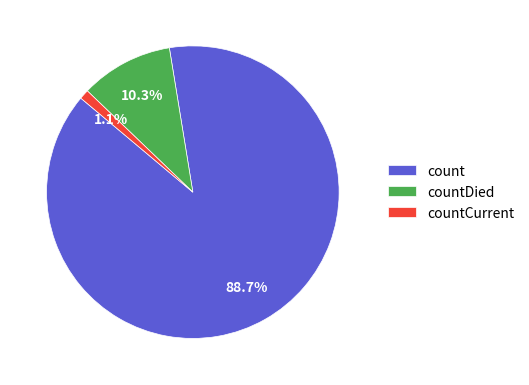

Is it true that countDied is 10% of the pie?

True